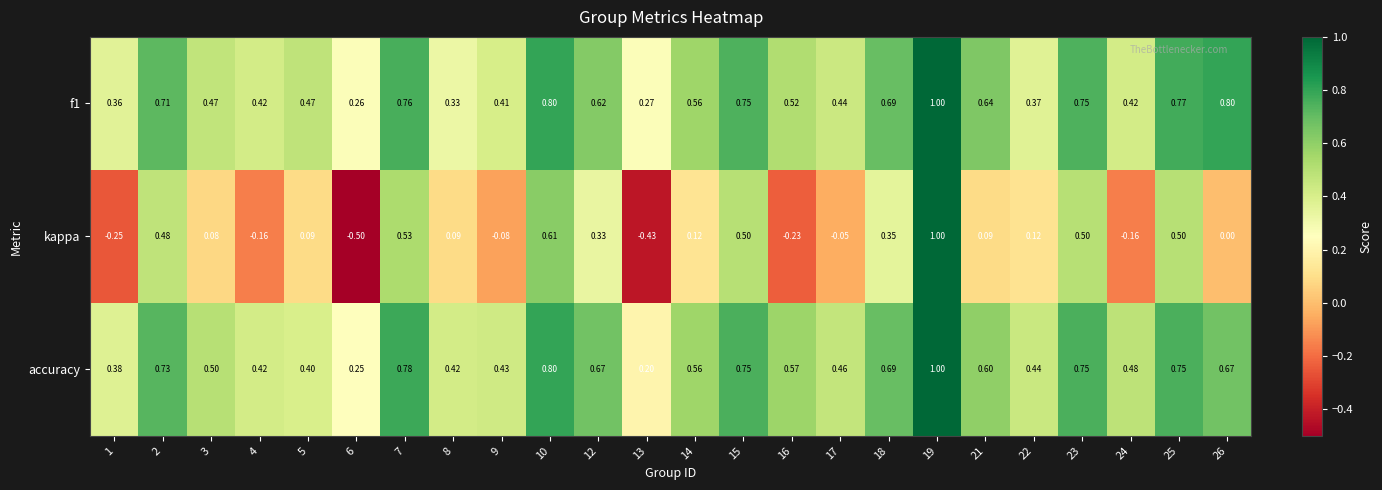

Between 3 and 5, which series saw the biggest shift?

accuracy